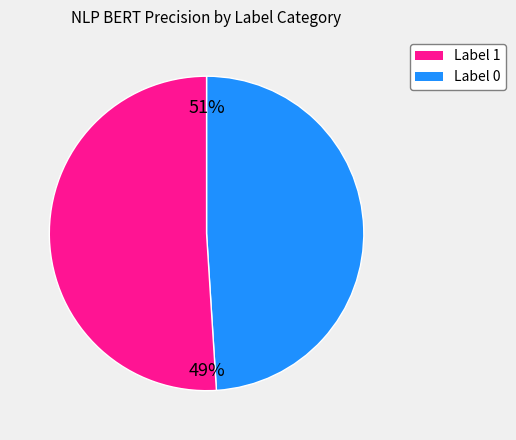

Is there any slice that represents more than half of the pie?

Yes